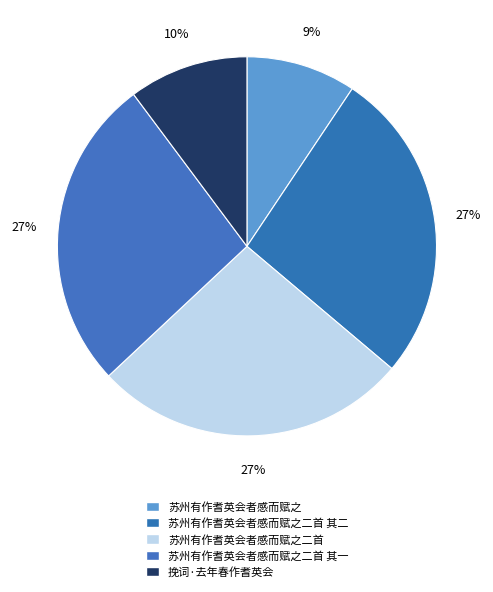

To the nearest percent, what is the difference between the 挽词·去年春作耆英会 and 苏州有作耆英会者感而赋之二首 其一 slice percentages?

17%